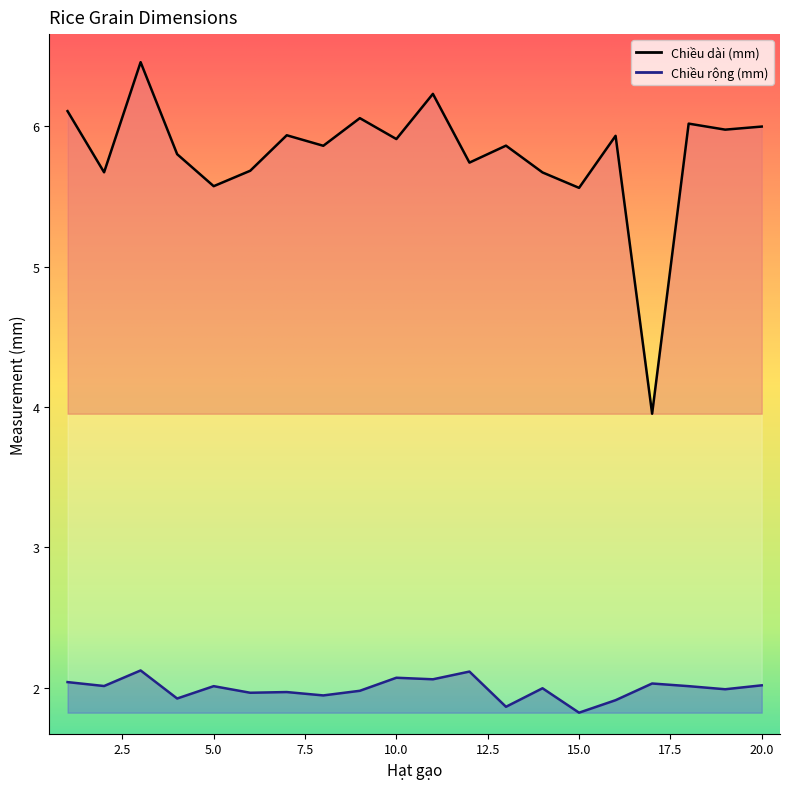

At 18, list the series in order from smallest to largest.

Chiều rộng (mm), Chiều dài (mm)